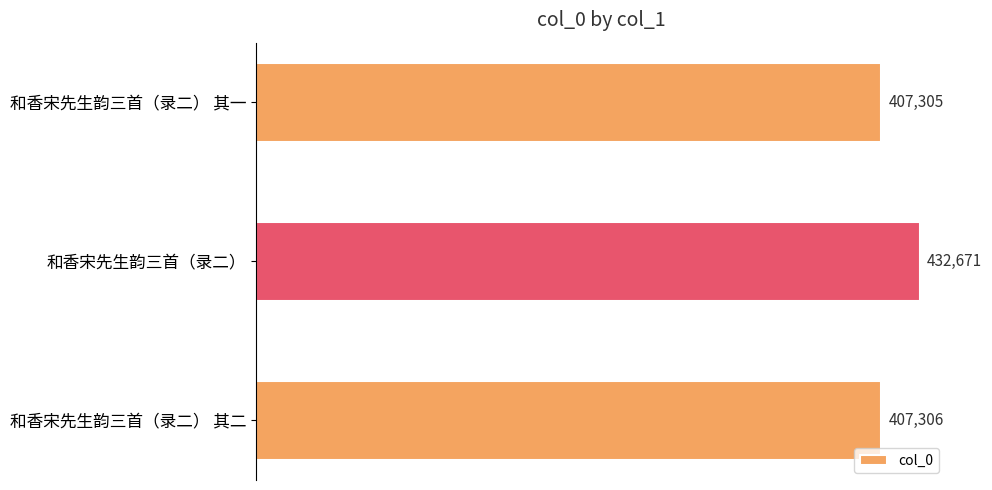

List the labels in order of value, smallest first.

和香宋先生韵三首（录二） 其一, 和香宋先生韵三首（录二） 其二, 和香宋先生韵三首（录二）